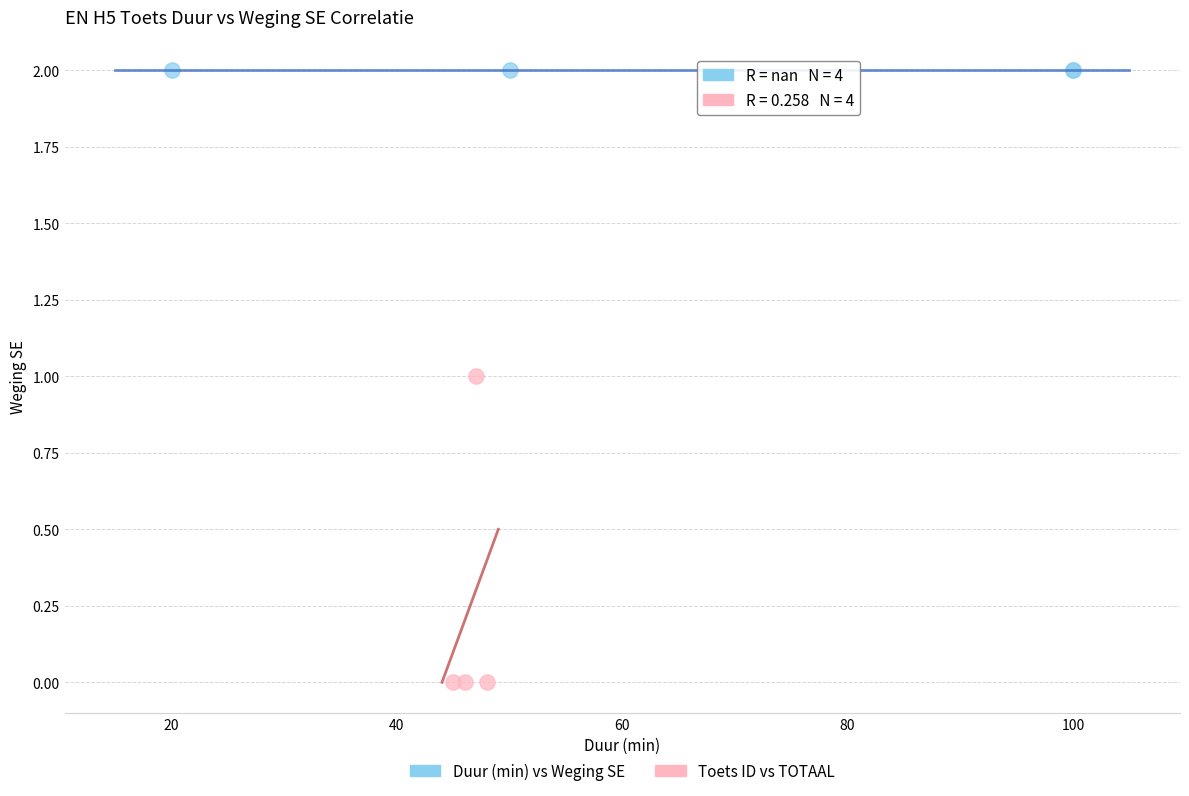

Which series contains the lowest Y value?

Toets ID vs TOTAAL